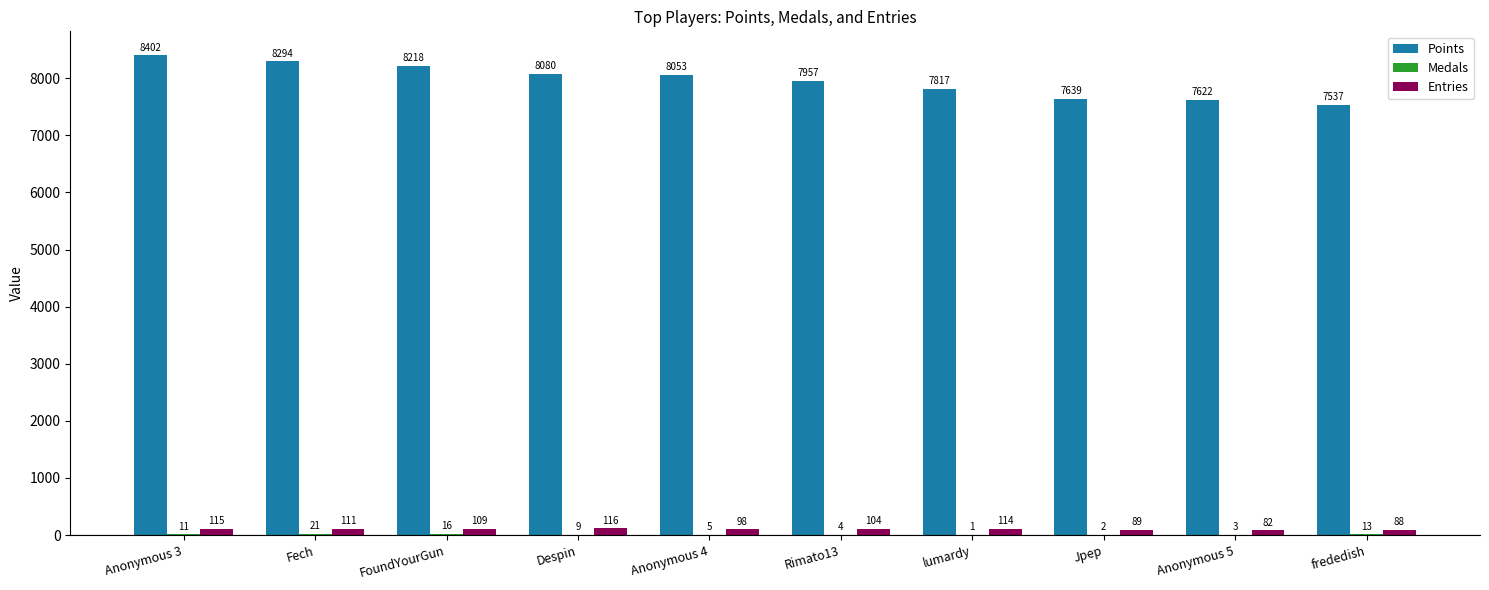

What is the sum of the Entries values at Jpep and Anonymous 4?

187